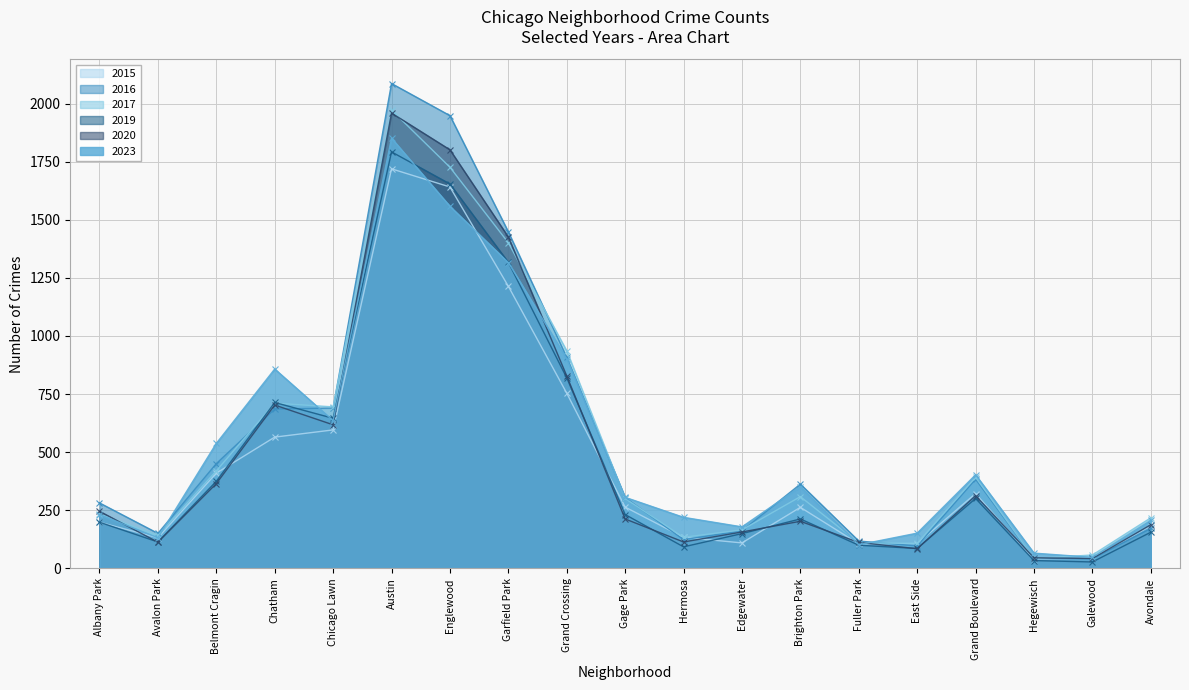

In 2017, how many points are lower than both neighbors (excluding endpoints)?

5